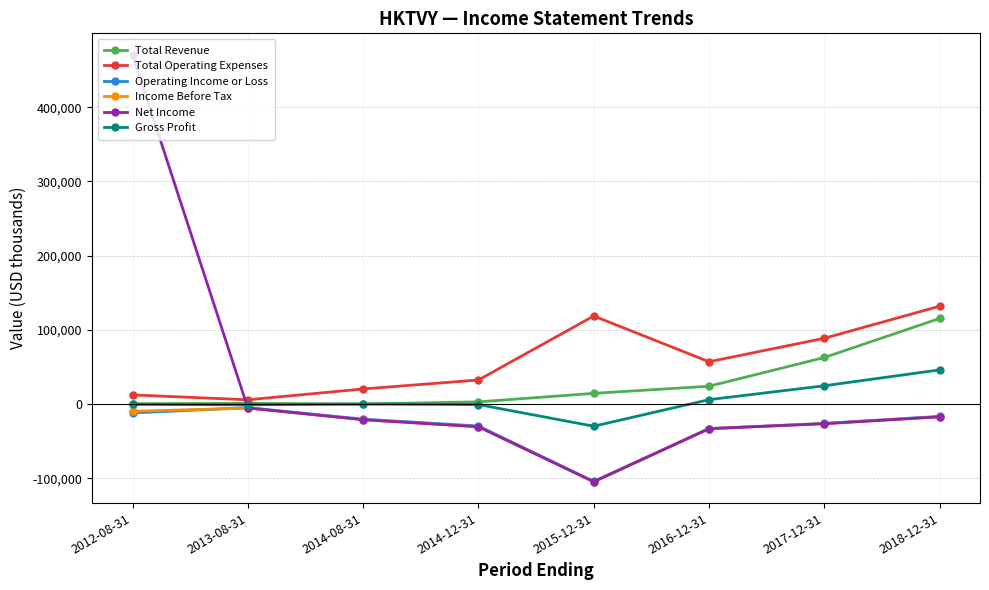

How many values in the Gross Profit series are below 100?

4